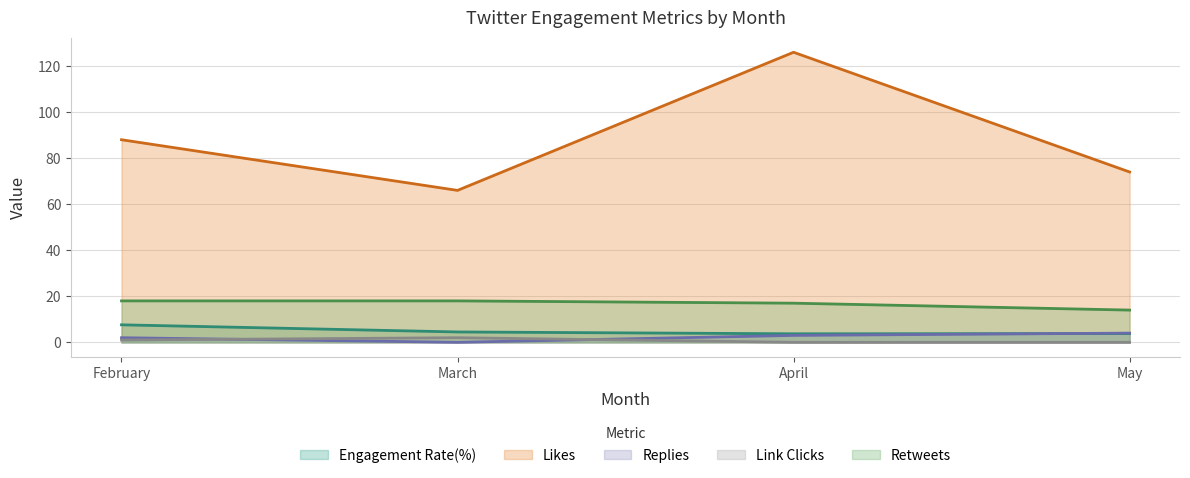

Is it true that Replies equals 4.2 at April?

False